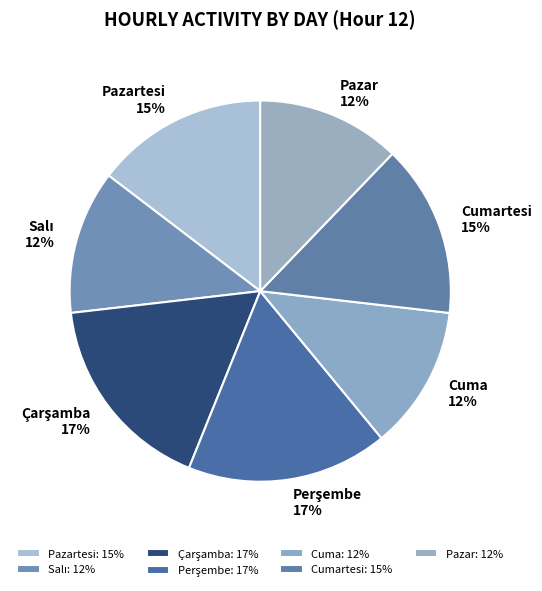

To the nearest percent, what is the difference between the largest and smallest slice percentages?

5%